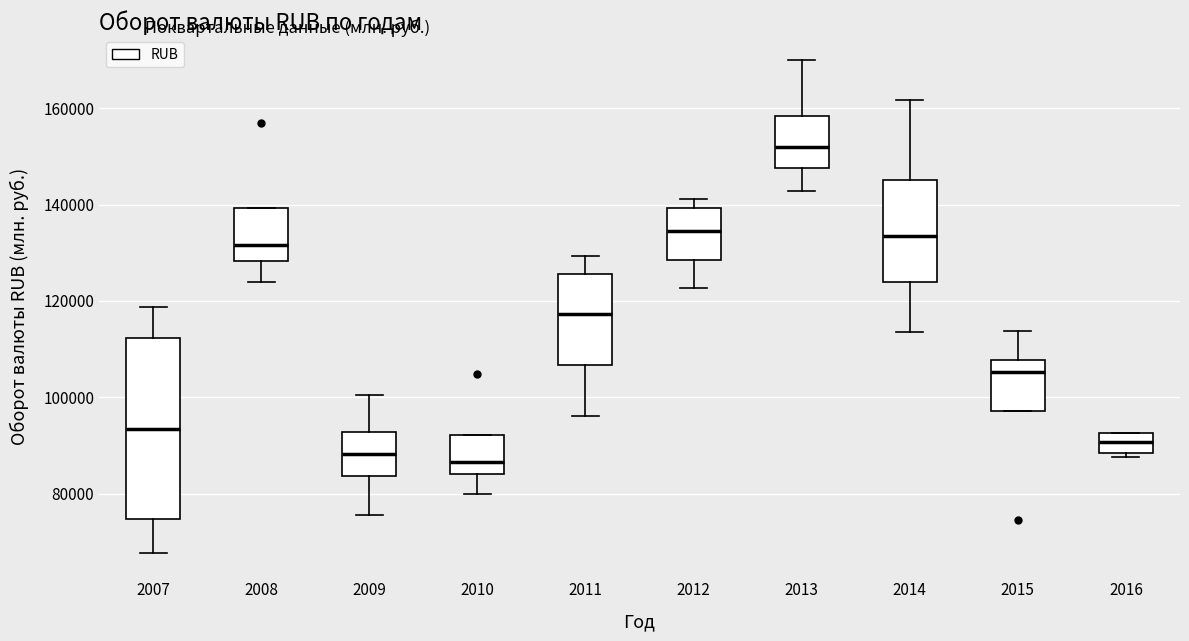

Which box's median line is the highest?

2013